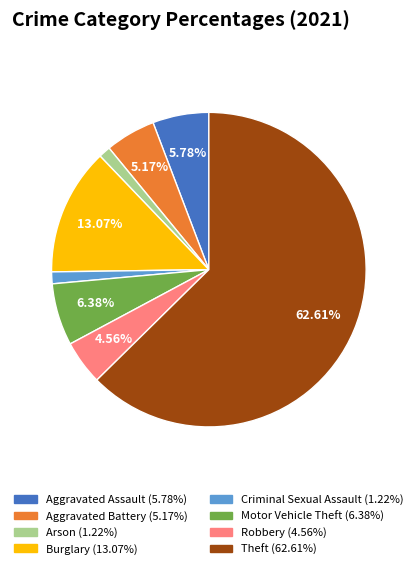

What percentage is the Aggravated Assault slice, to the nearest percent?

6%